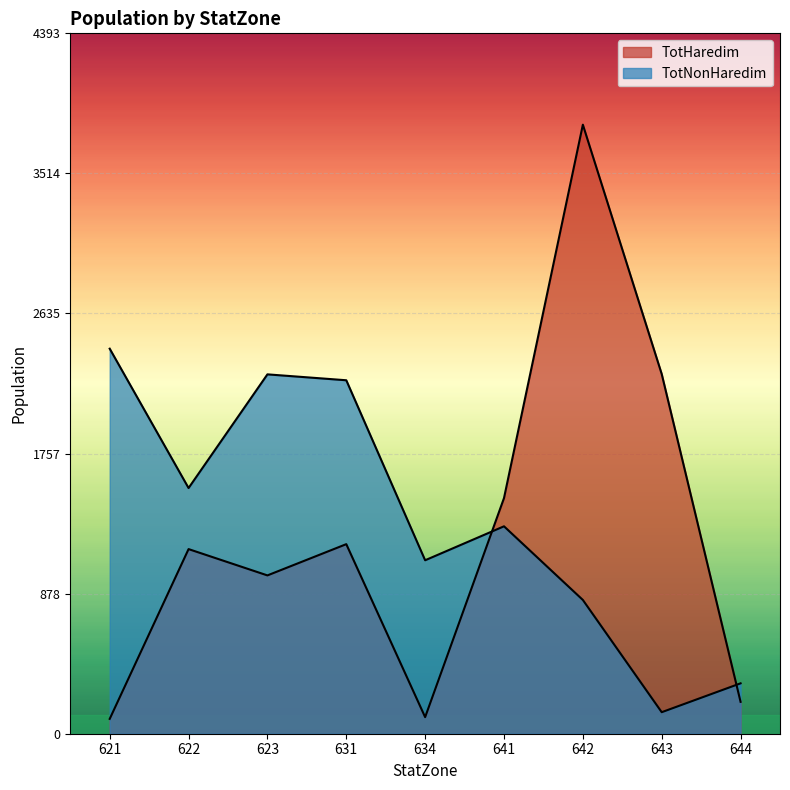

At 642, list the series in order from smallest to largest.

TotNonHaredim, TotHaredim